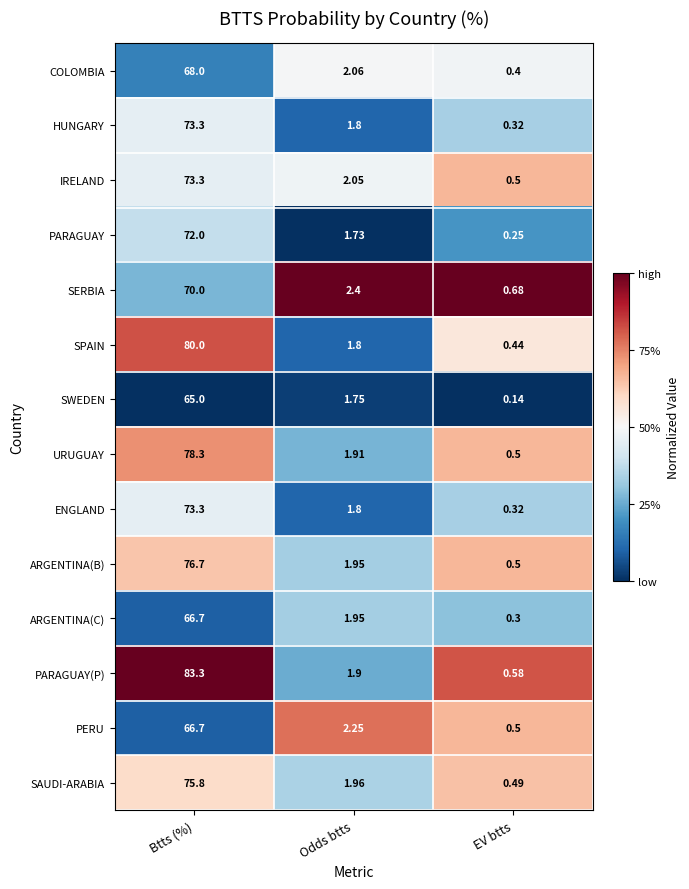

Which series changed the most between Odds btts and EV btts?

PERU